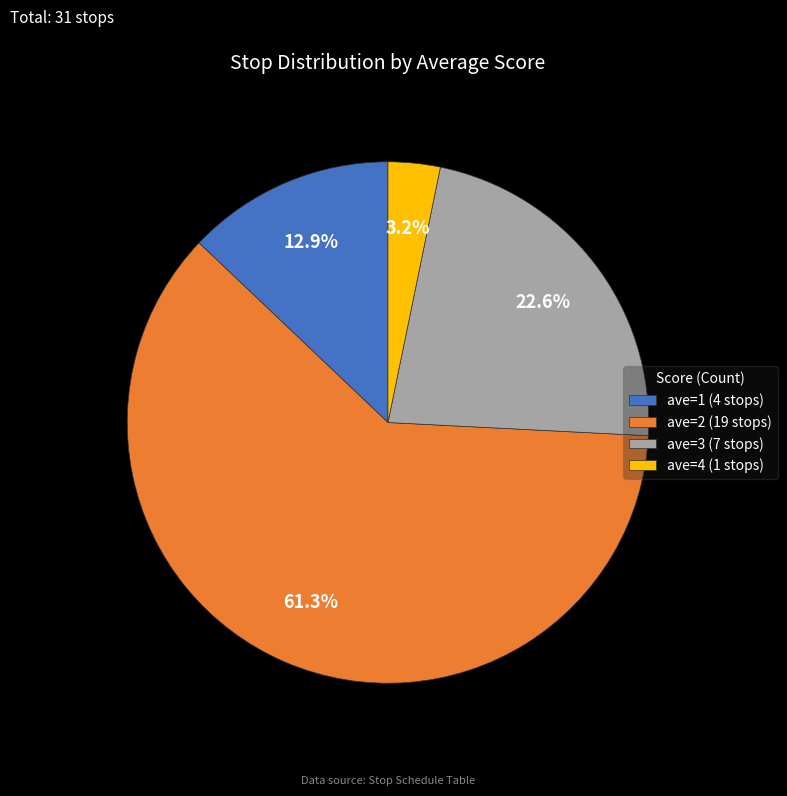

To the nearest percent, what is the difference between the ave=3 and ave=4 slice percentages?

19%